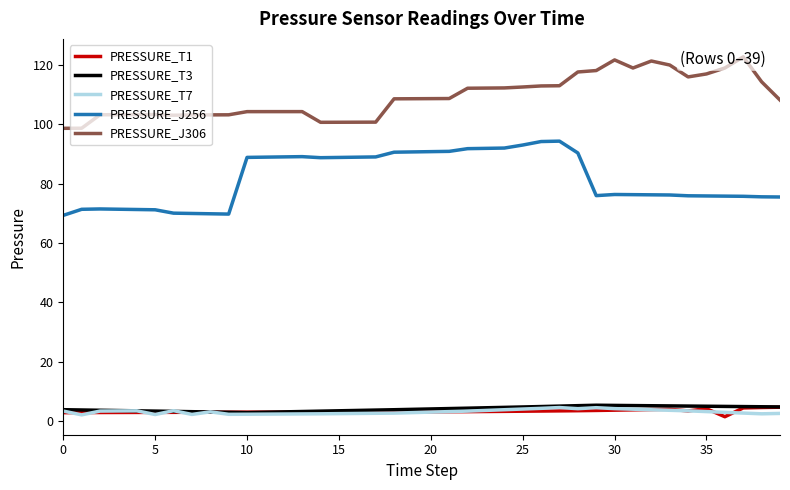

What is the difference between the second highest and minimum values in the PRESSURE_T3 series?

2.4